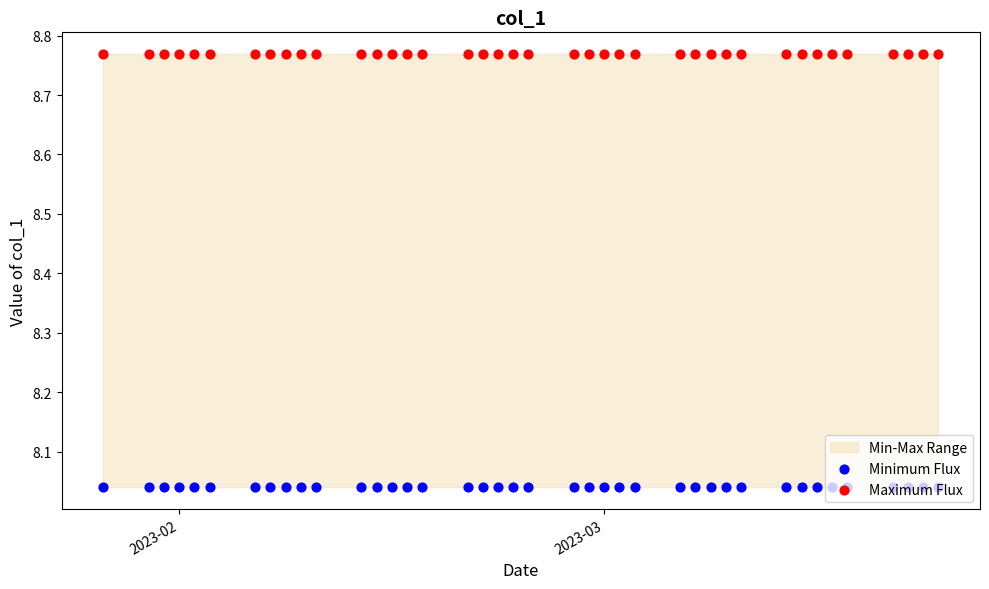

Which series reaches the maximum Y coordinate?

Maximum Flux